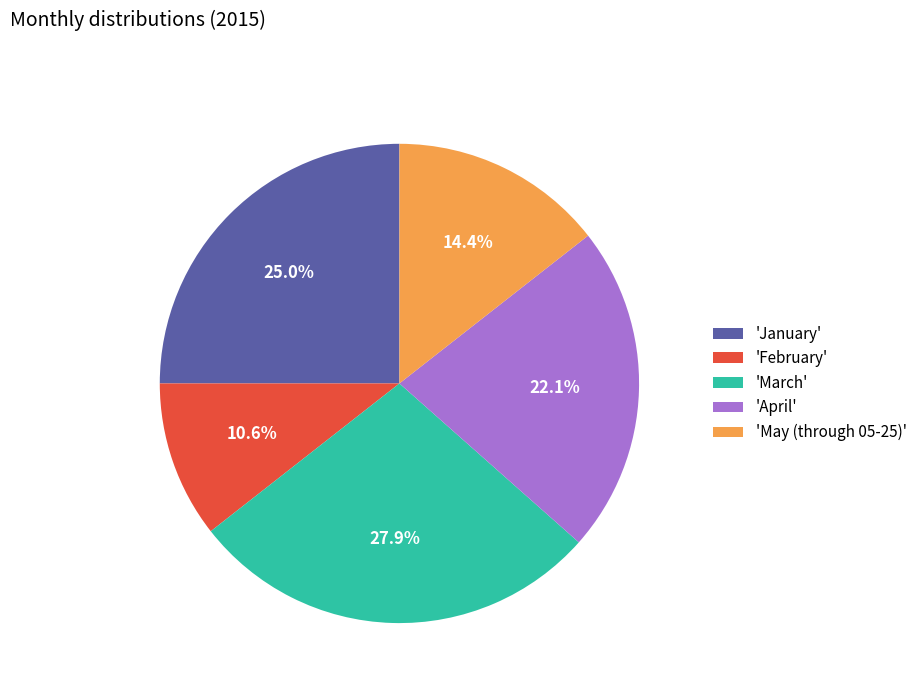

To the nearest percent, what is the average slice percentage?

20%